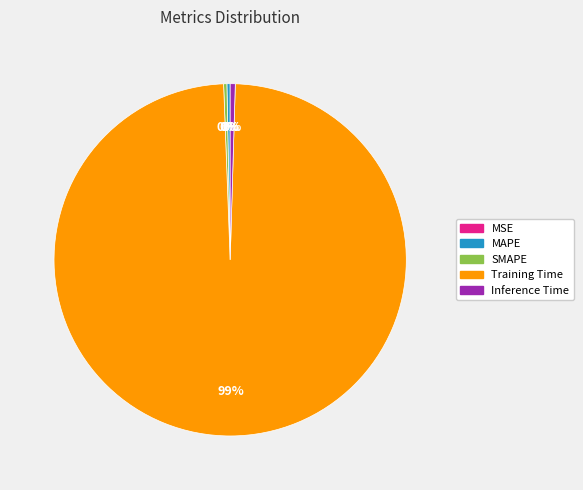

Does Training Time account for over 50% of the chart?

Yes